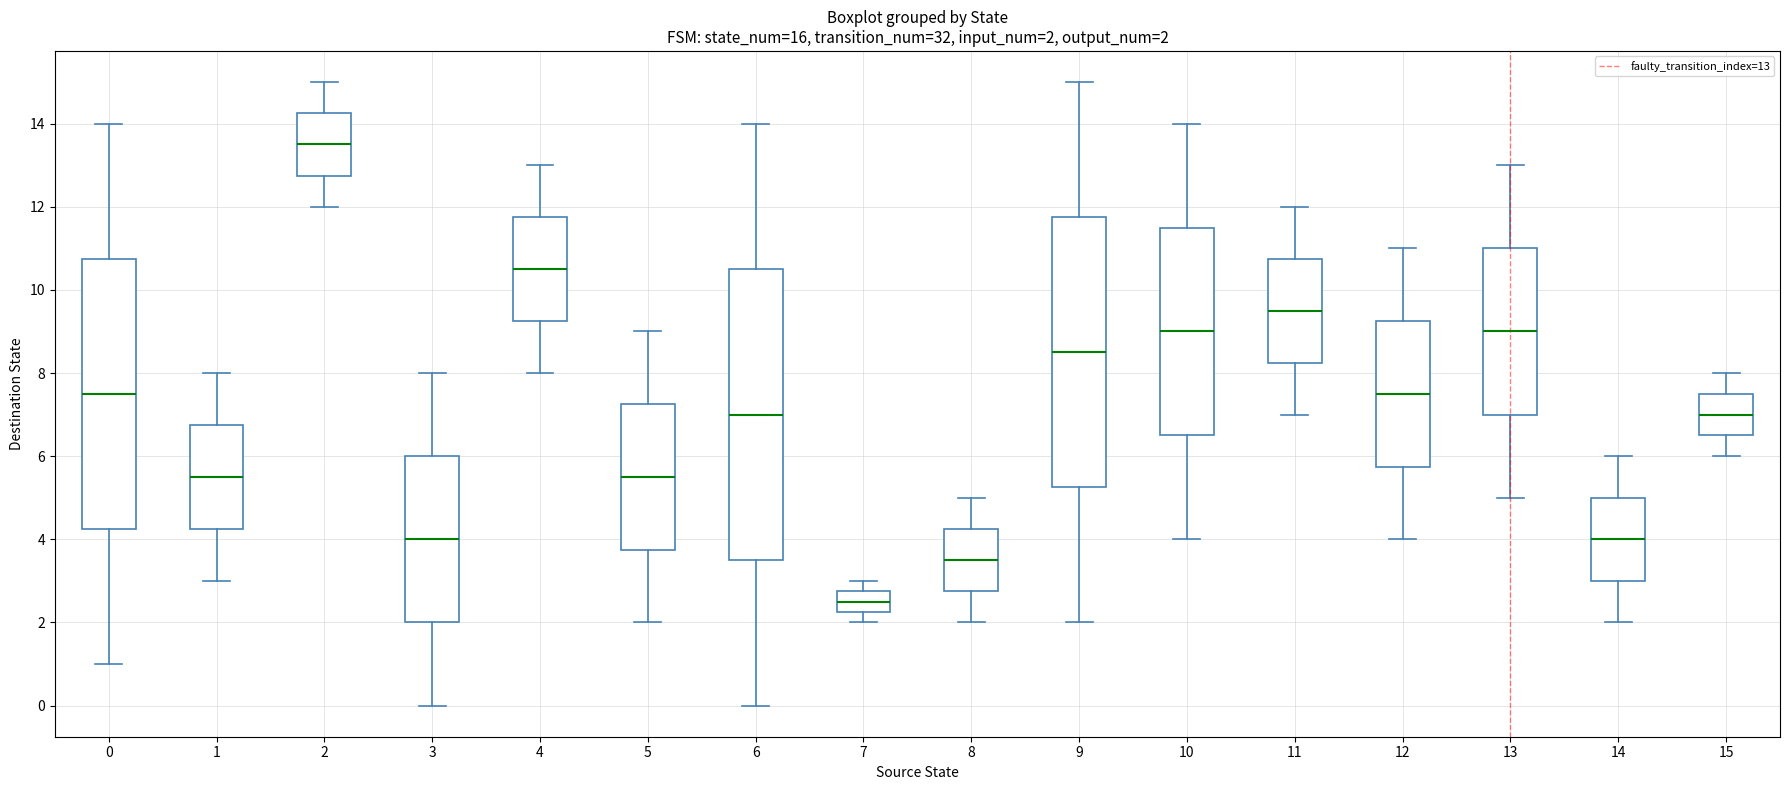

Which box is the tallest, from its lower edge to its upper edge?

6